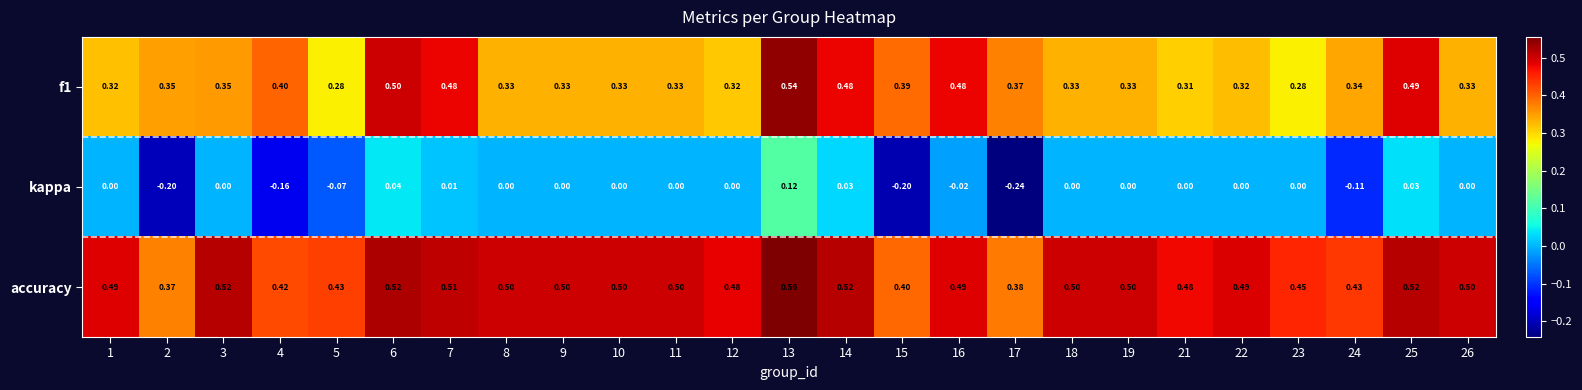

Is the value of kappa at 24 greater than the value of f1 at 10?

No